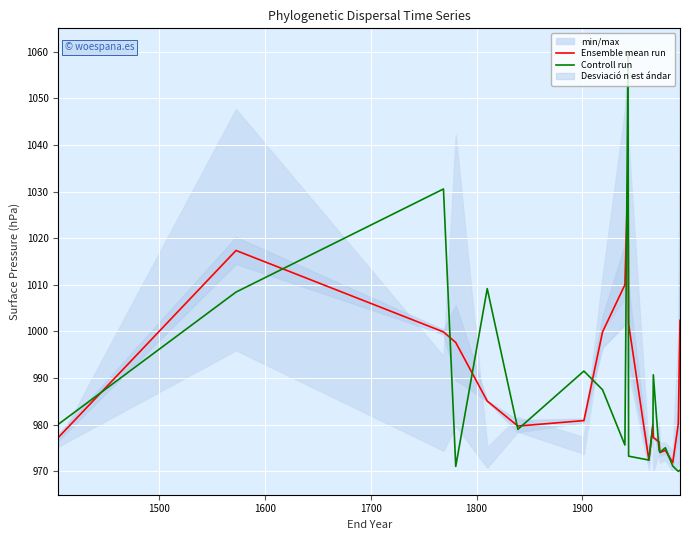

How many interior local peaks does the Controll run series have?

6